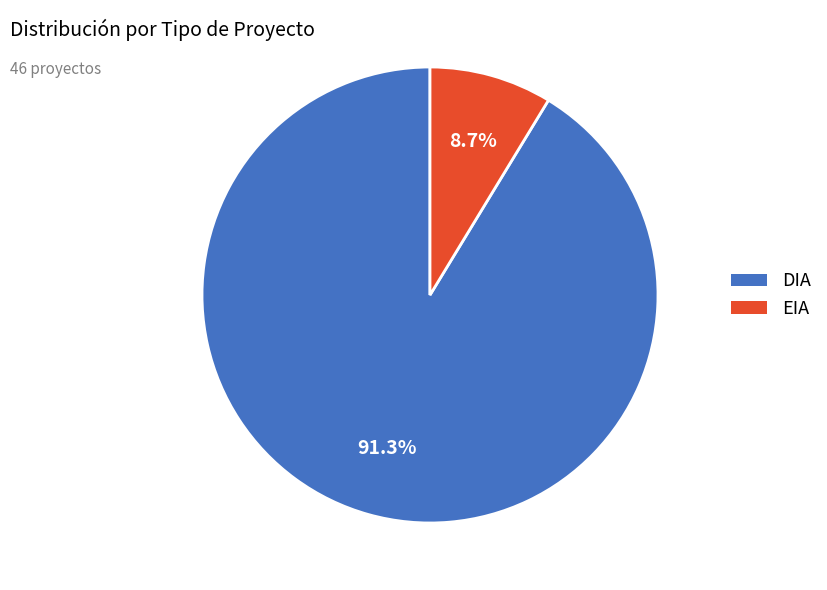

Which category accounts for the majority?

DIA